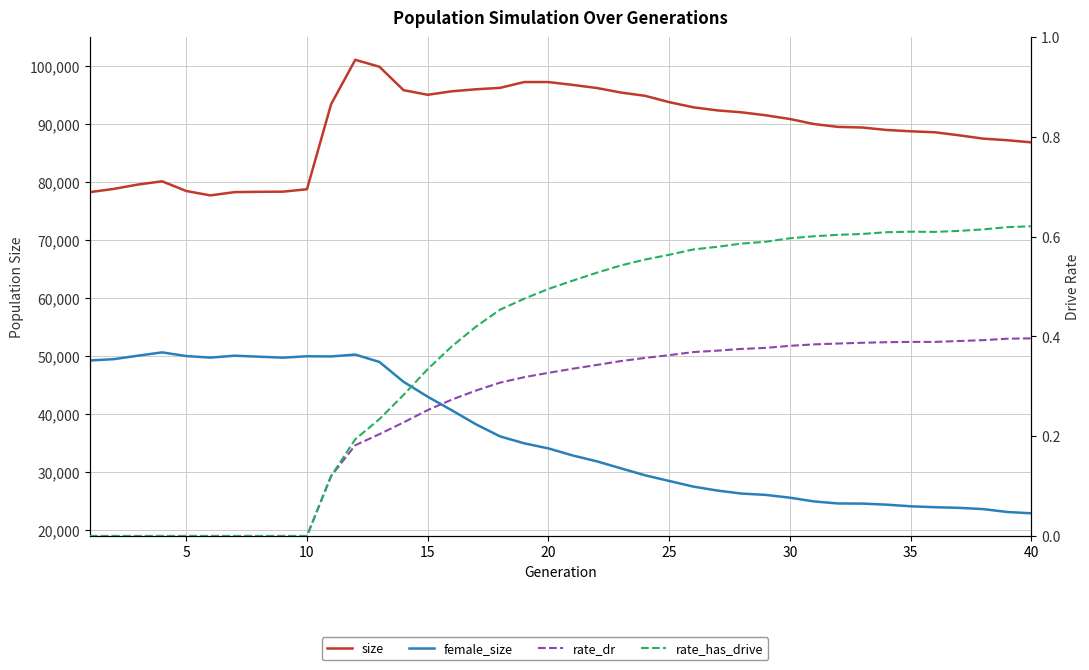

Between 40 and 25, which is larger?

25